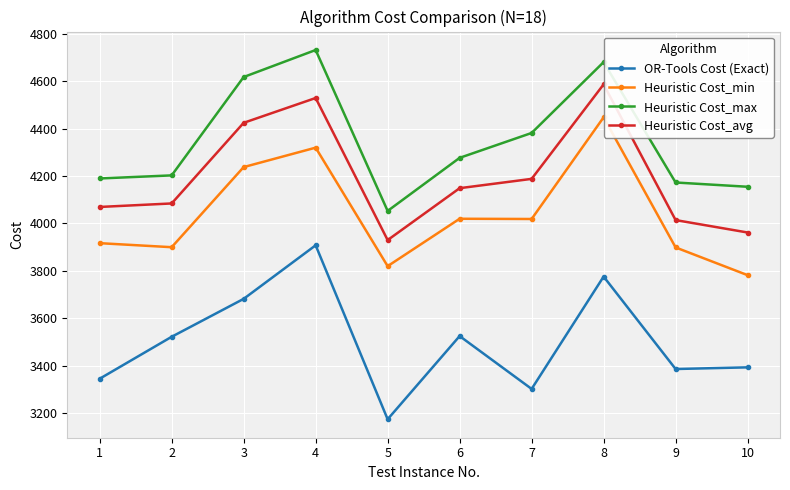

List the series in order of their peak value, lowest first.

OR-Tools Cost (Exact), Heuristic Cost_min, Heuristic Cost_avg, Heuristic Cost_max